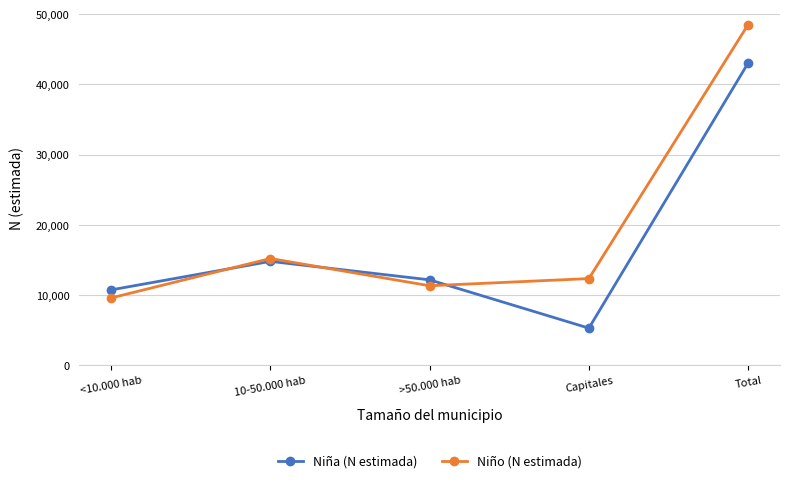

At which label is Niño (N estimada) closest to 29050?

10-50.000 hab